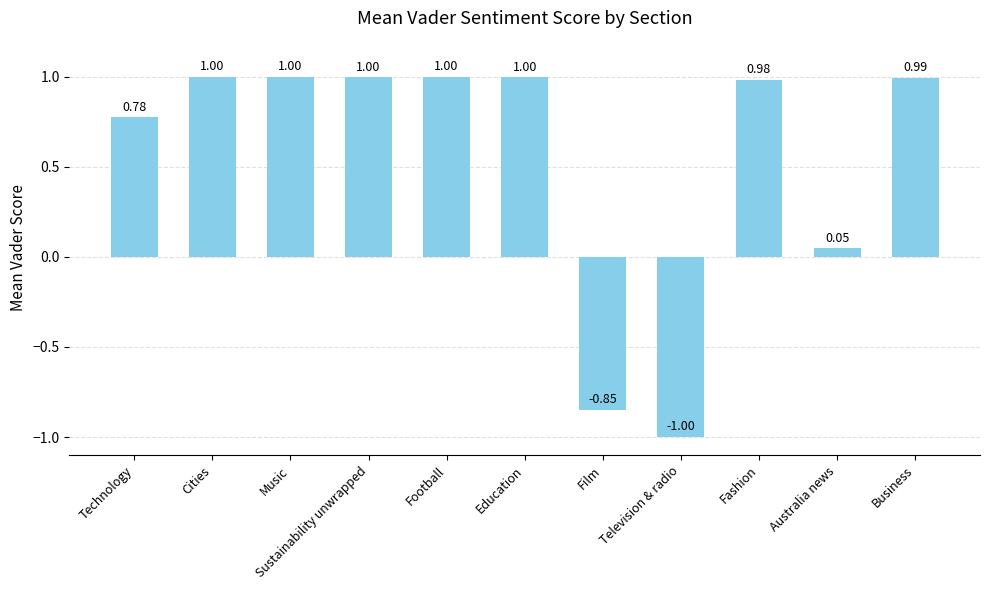

True or false: the data shows 1.4 at Cities.

False